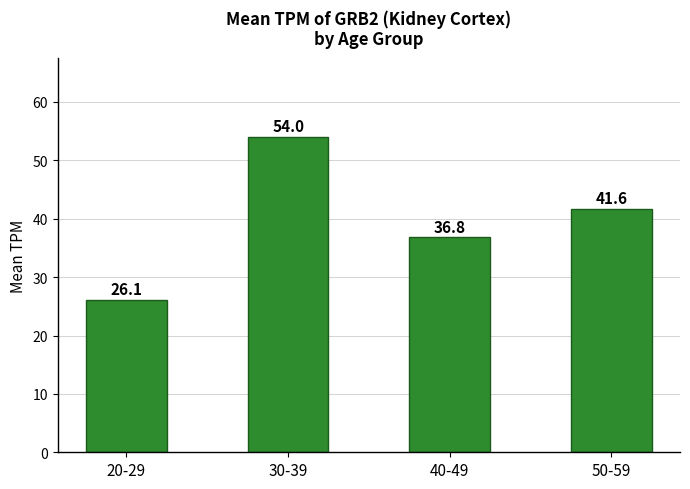

Reading left to right, list all the values displayed in this chart.

20-29=26.1	30-39=54.0	40-49=36.8	50-59=41.6